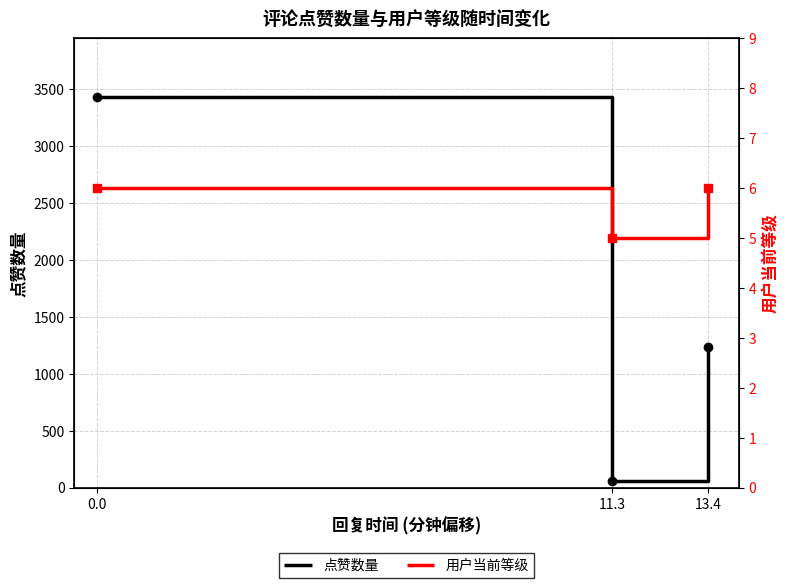

What position from the right is 11.3?

2